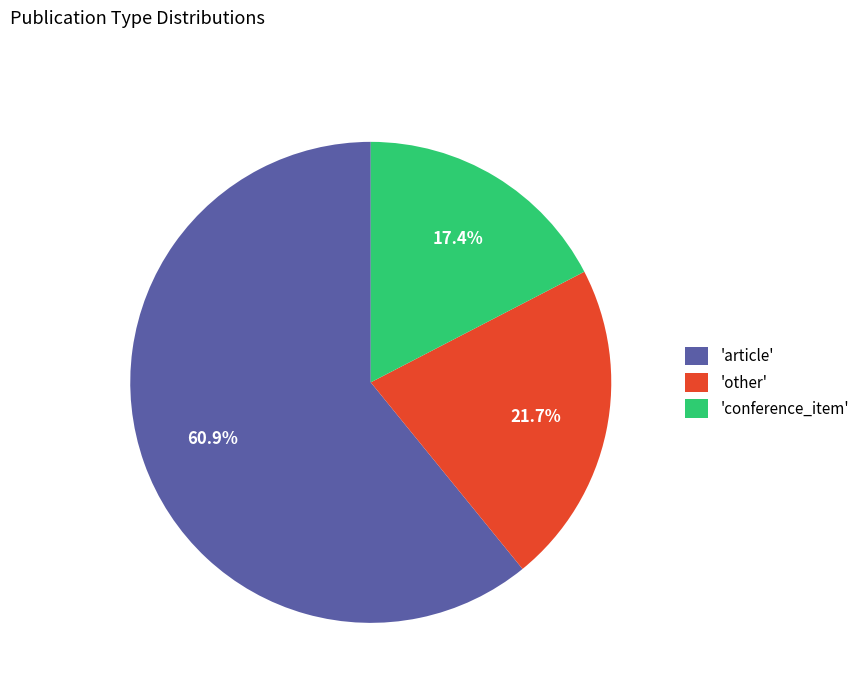

Do 'article' and 'other' together represent more than half of the pie?

Yes